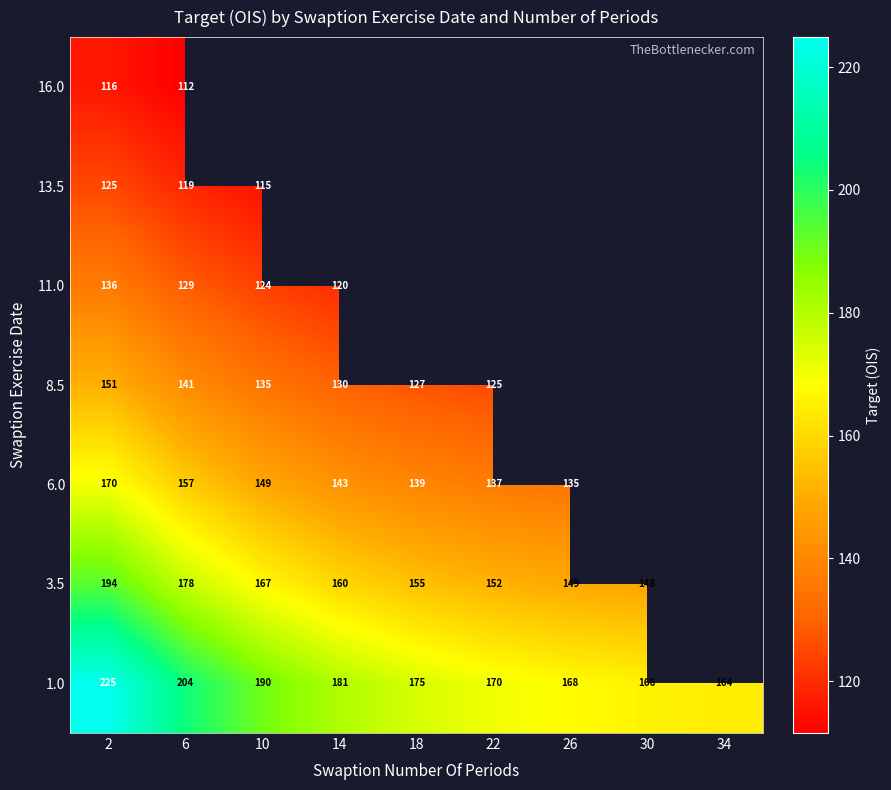

Is the value of 1.0 at 10 greater than the value of 11.0 at 14?

Yes